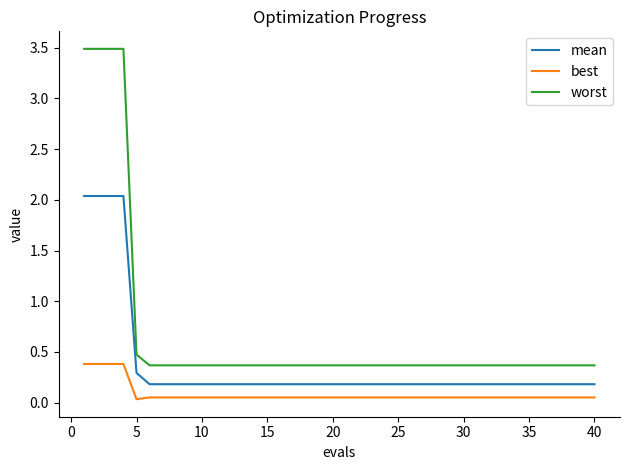

Does the chart display data point markers on the line(s)?

No